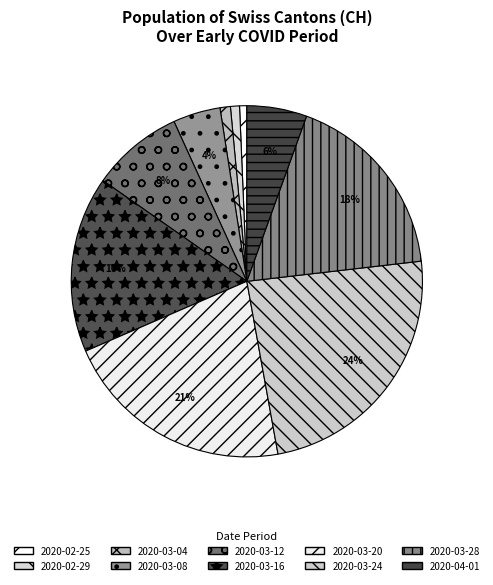

Which slice is the smallest?

2020-02-25